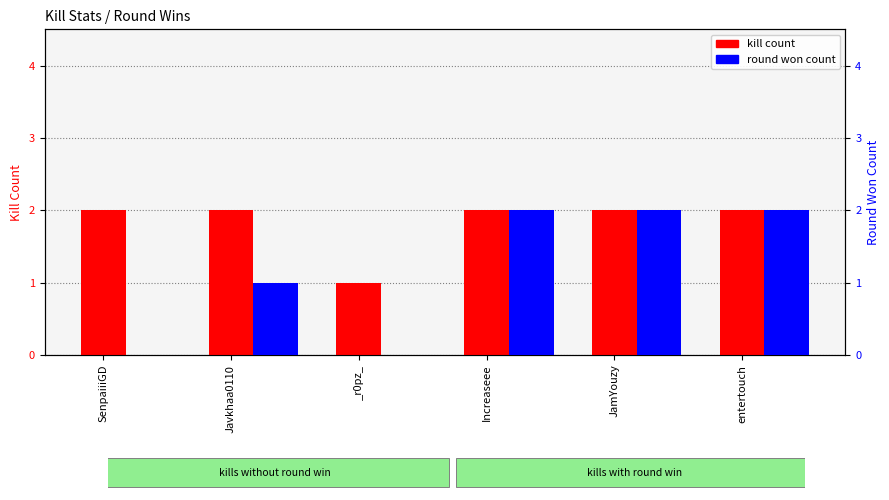

Is it true that kill count equals 2 at Increaseee?

True